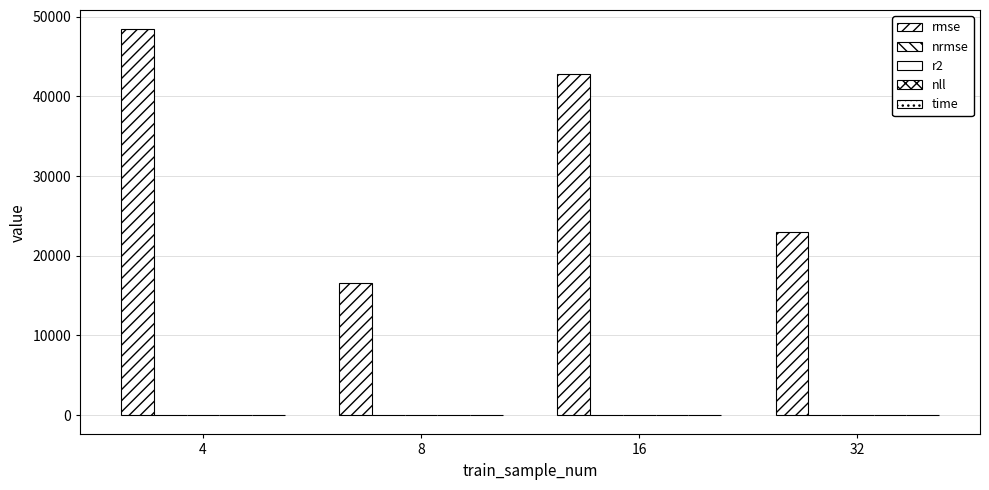

Does the chart contain stacked bars?

No